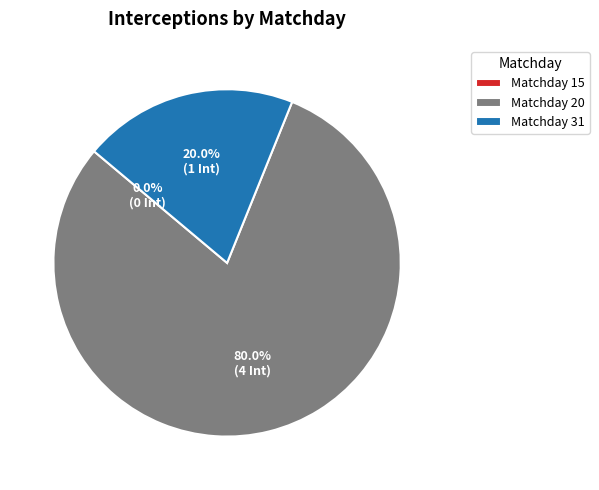

Which category has the biggest portion of the pie?

20